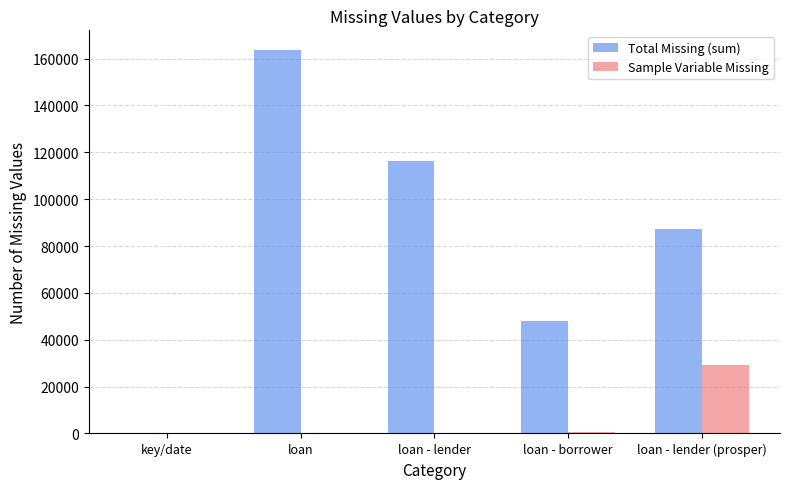

Is the value of Total Missing (sum) at loan - borrower greater than the value of Sample Variable Missing at loan - lender (prosper)?

Yes